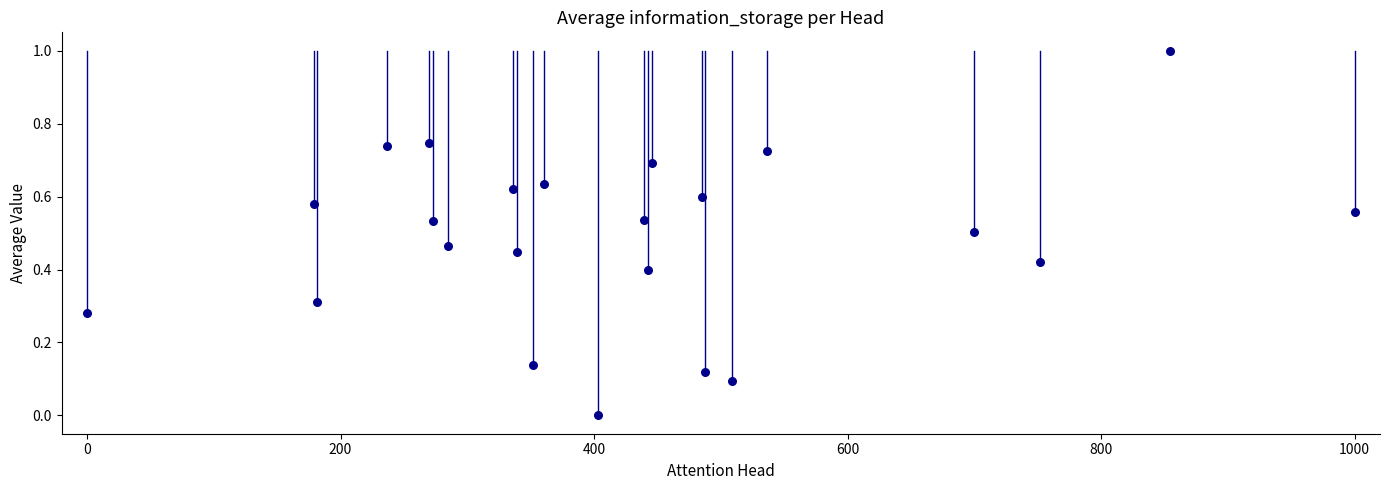

What is the range of X values (max minus min)?

1000.0